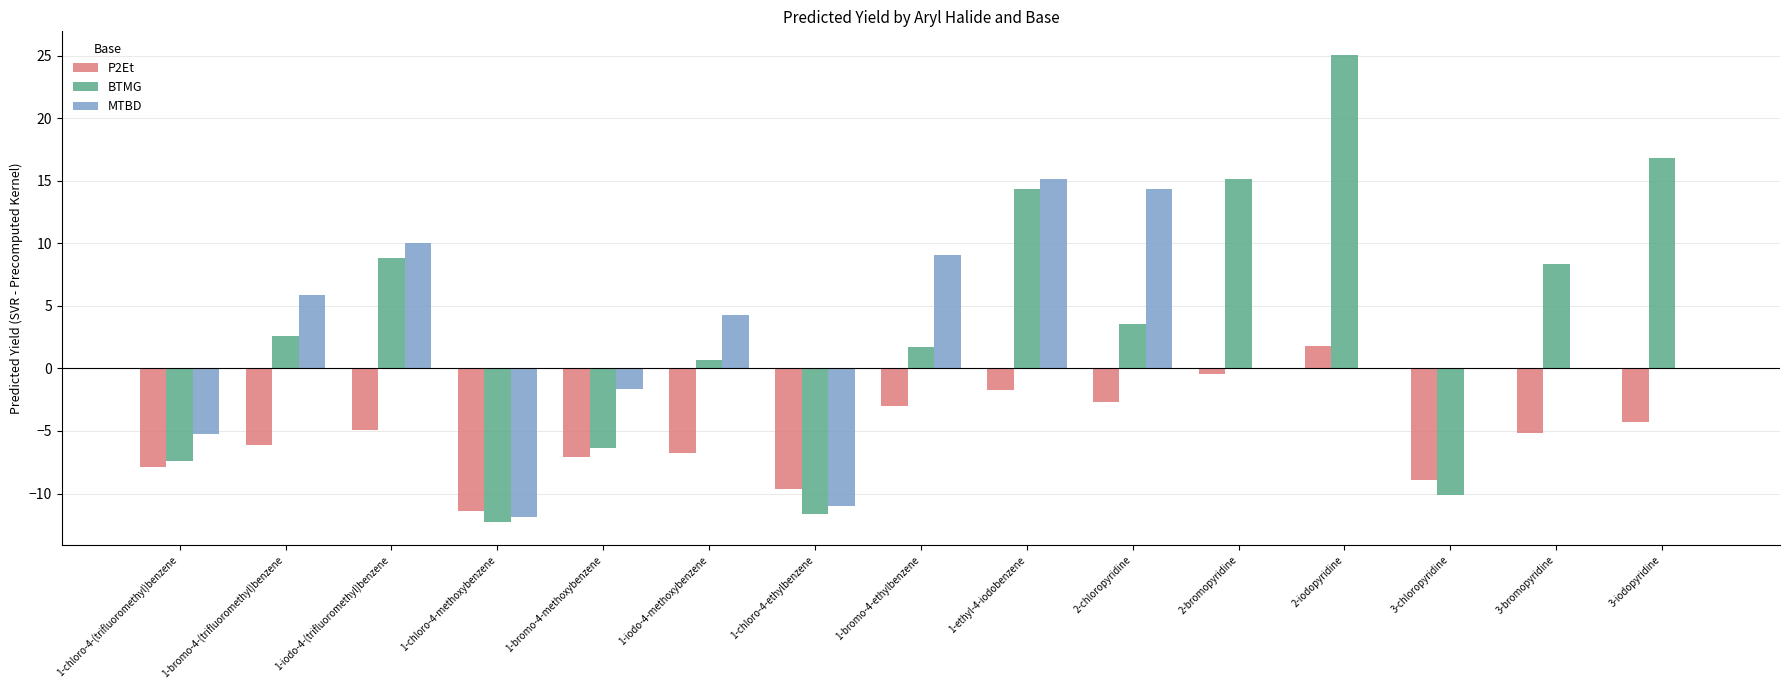

What is the sum of the BTMG values at 2-chloropyridine and 2-iodopyridine?

28.7